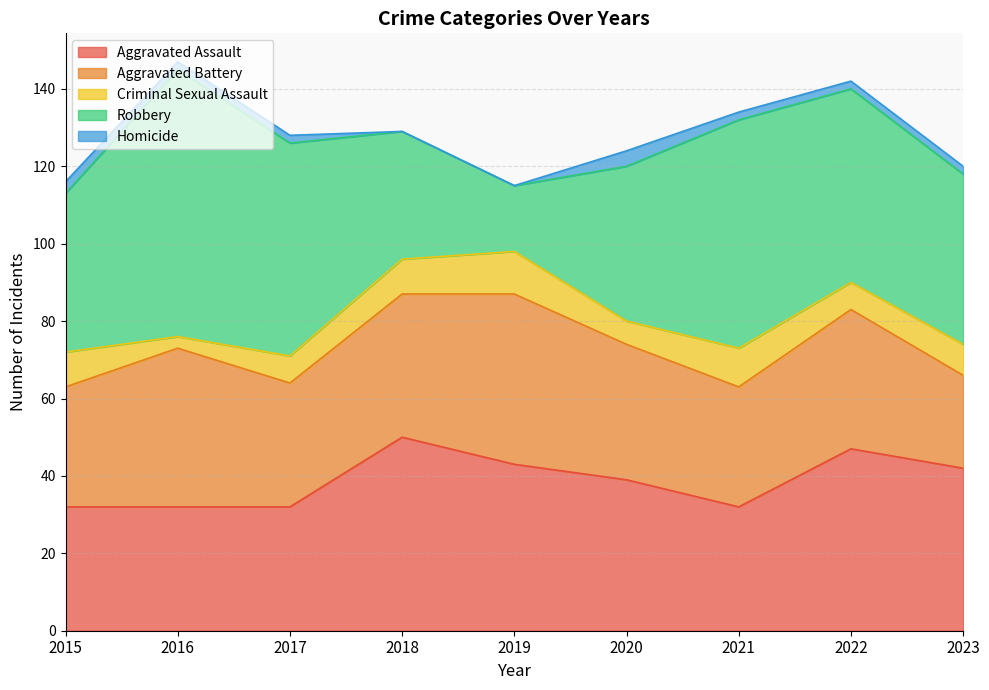

Reading right to left, extract all data points from this chart.

Aggravated Assault: 42	47	32	39	43	50	32	32	32
Aggravated Battery: 24	36	31	35	44	37	32	41	31
Criminal Sexual Assault: 8	7	10	6	11	9	7	3	9
Robbery: 44	50	59	40	17	33	55	69	41
Homicide: 2	2	2	4	0	0	2	2	3